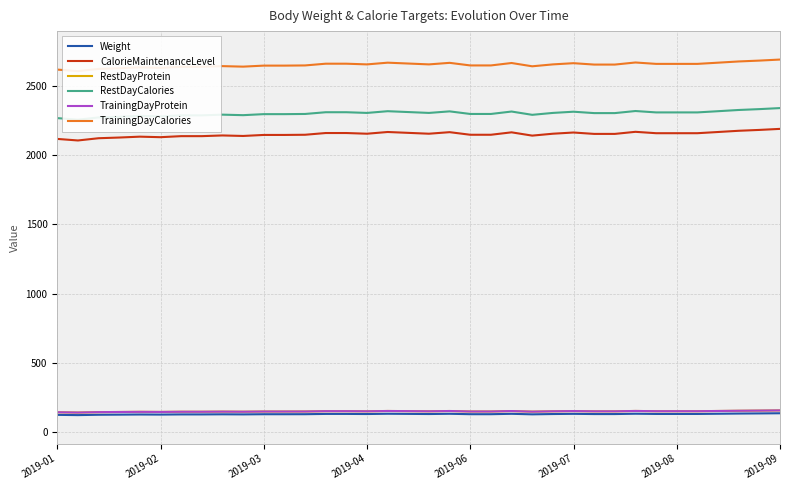

What is the value of the Weight point at the 14th from the left?

132.2